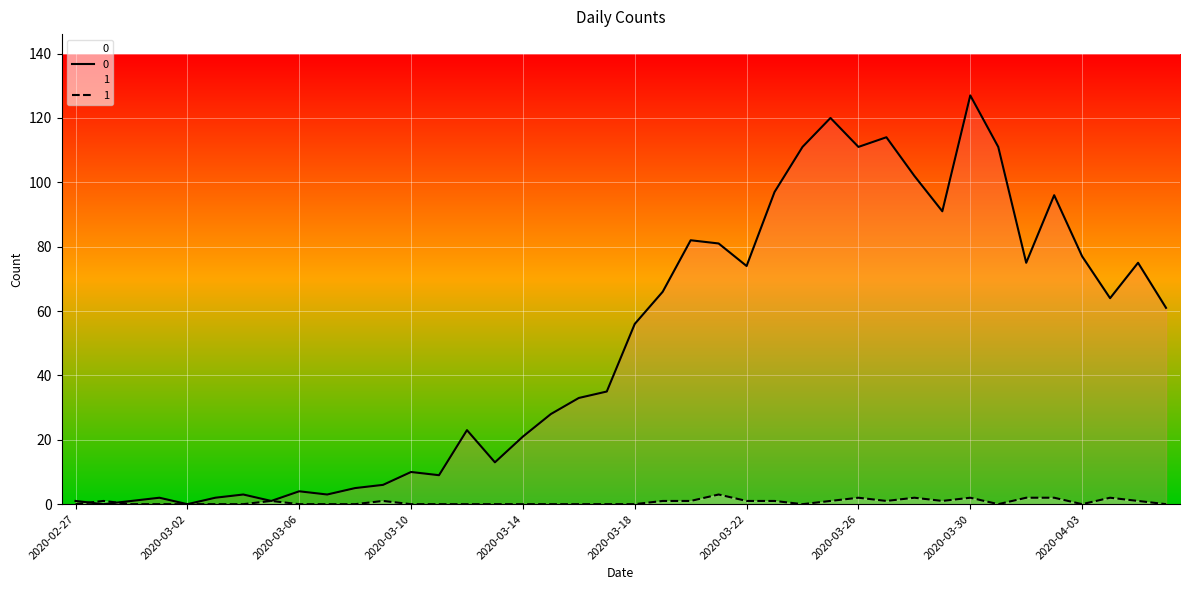

Is it true that 0 equals 77 at 2020-04-03?

True